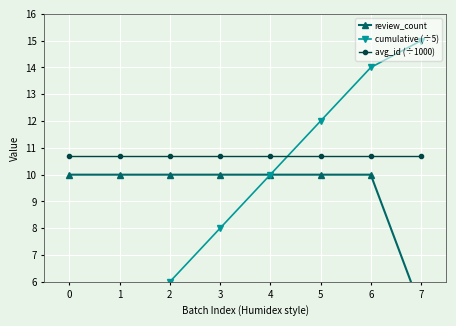

Reading left to right, what are all the values shown in this chart?

review_count: 10.0	10.0	10.0	10.0	10.0	10.0	10.0	5.0
cumulative (÷5): 2.0	4.0	6.0	8.0	10.0	12.0	14.0	15.0
avg_id (÷1000): 10.7	10.7	10.7	10.7	10.7	10.7	10.7	10.7